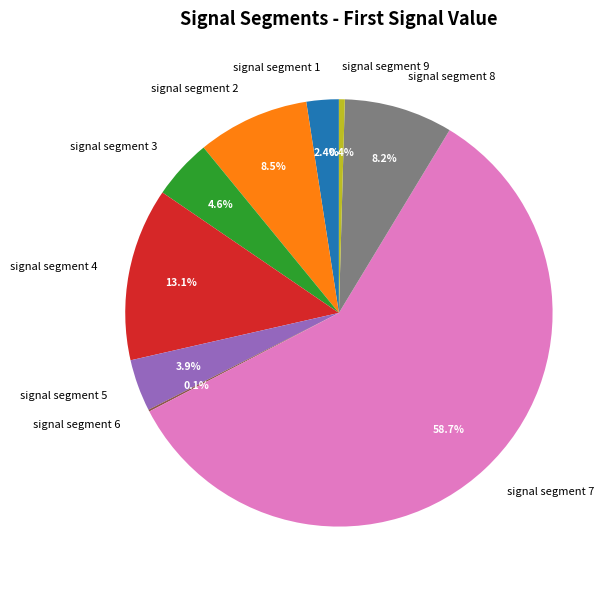

Is there a majority slice in this chart?

Yes